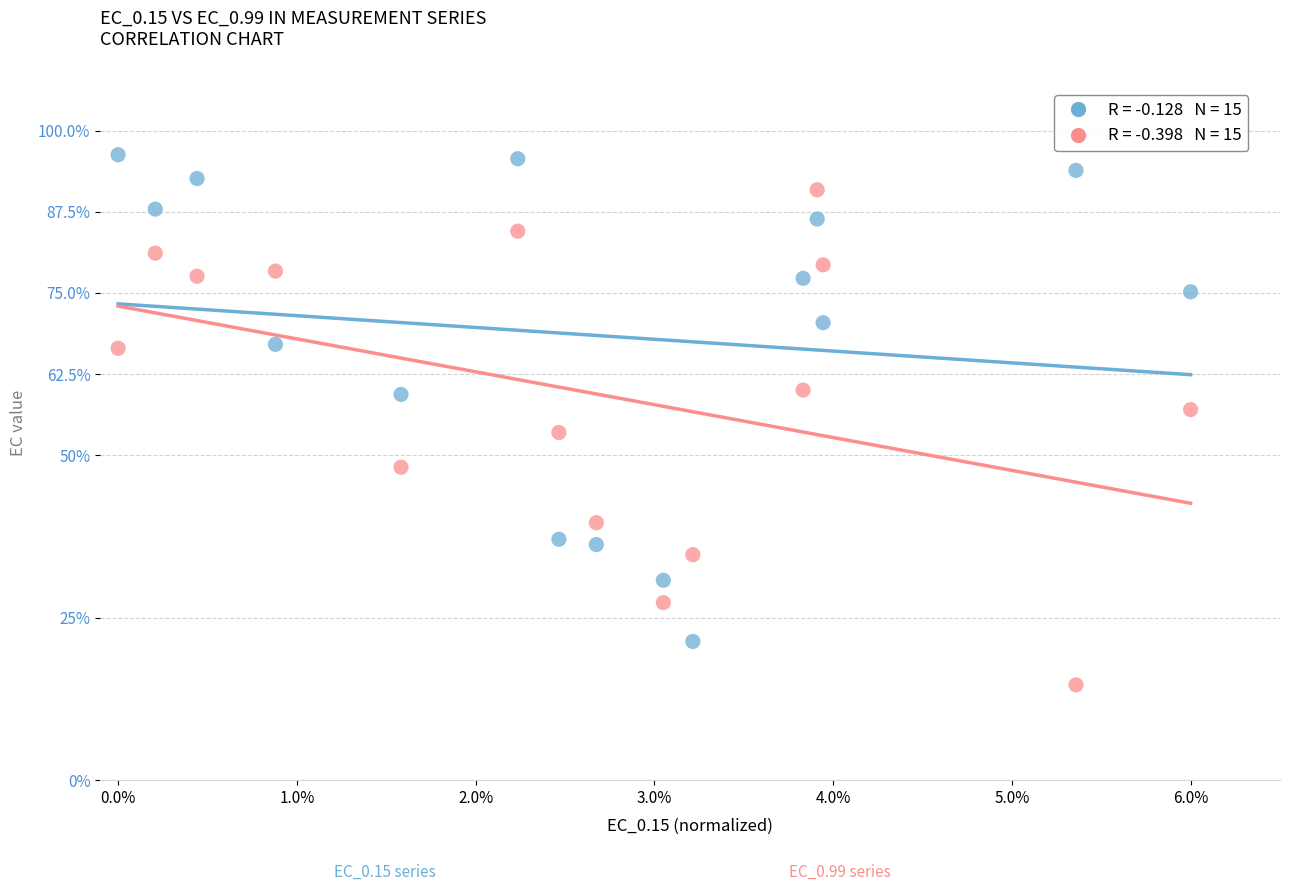

Across all data points, what is the range of X values (max minus min)?

6.0